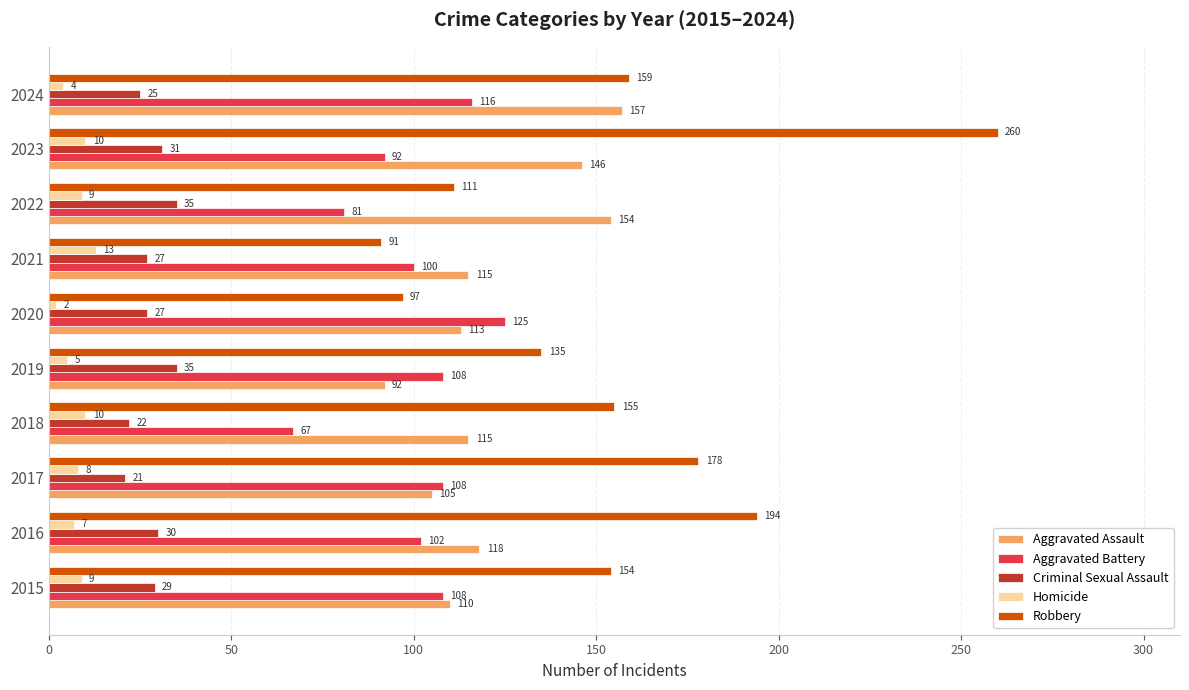

Is it true that Criminal Sexual Assault equals 45 at 2023?

False